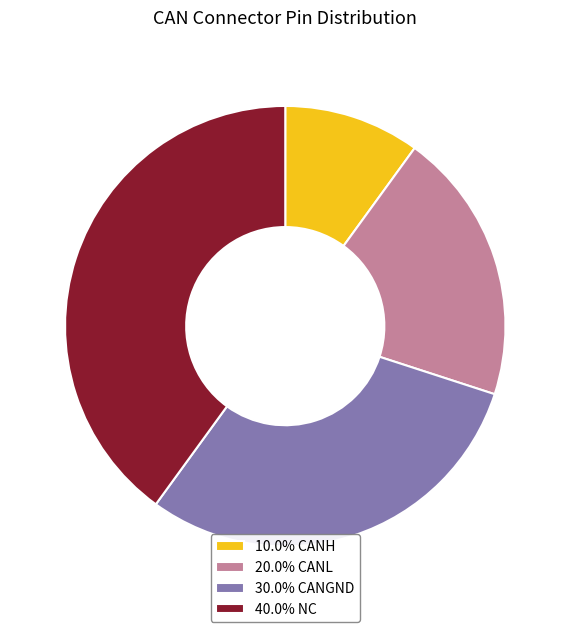

How many slices are in this pie chart?

4